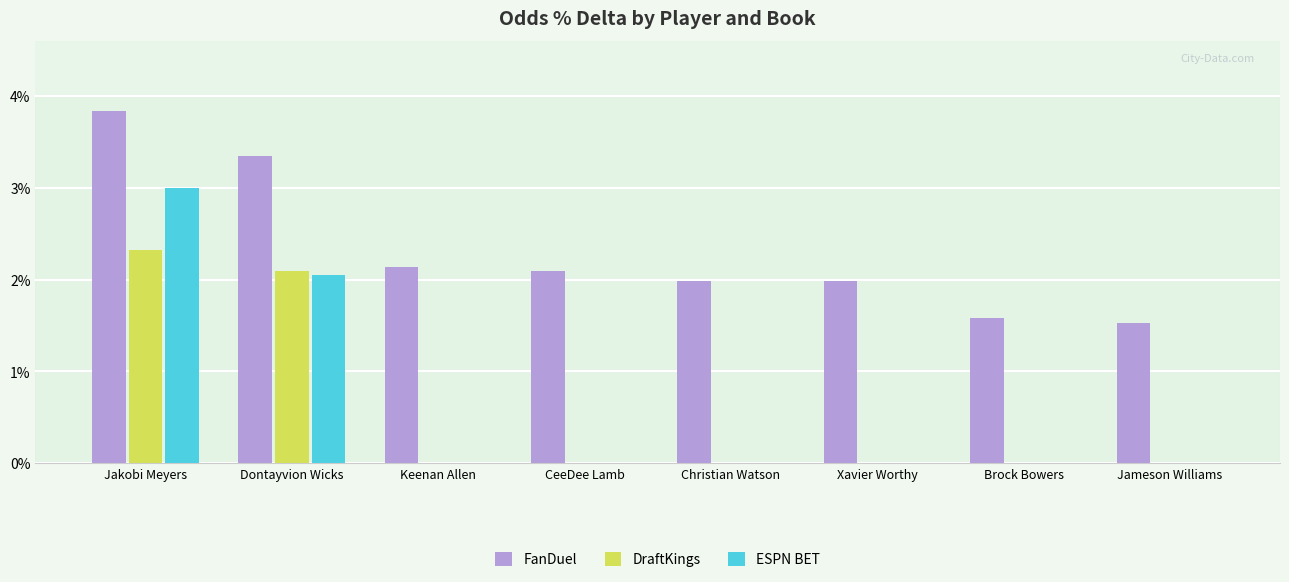

Which label corresponds to the smallest value in the chart?

Keenan Allen